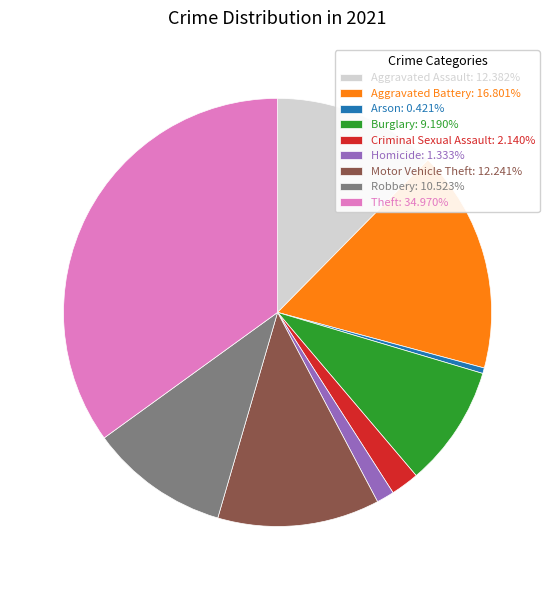

Which has a higher value, Robbery or Theft?

Theft